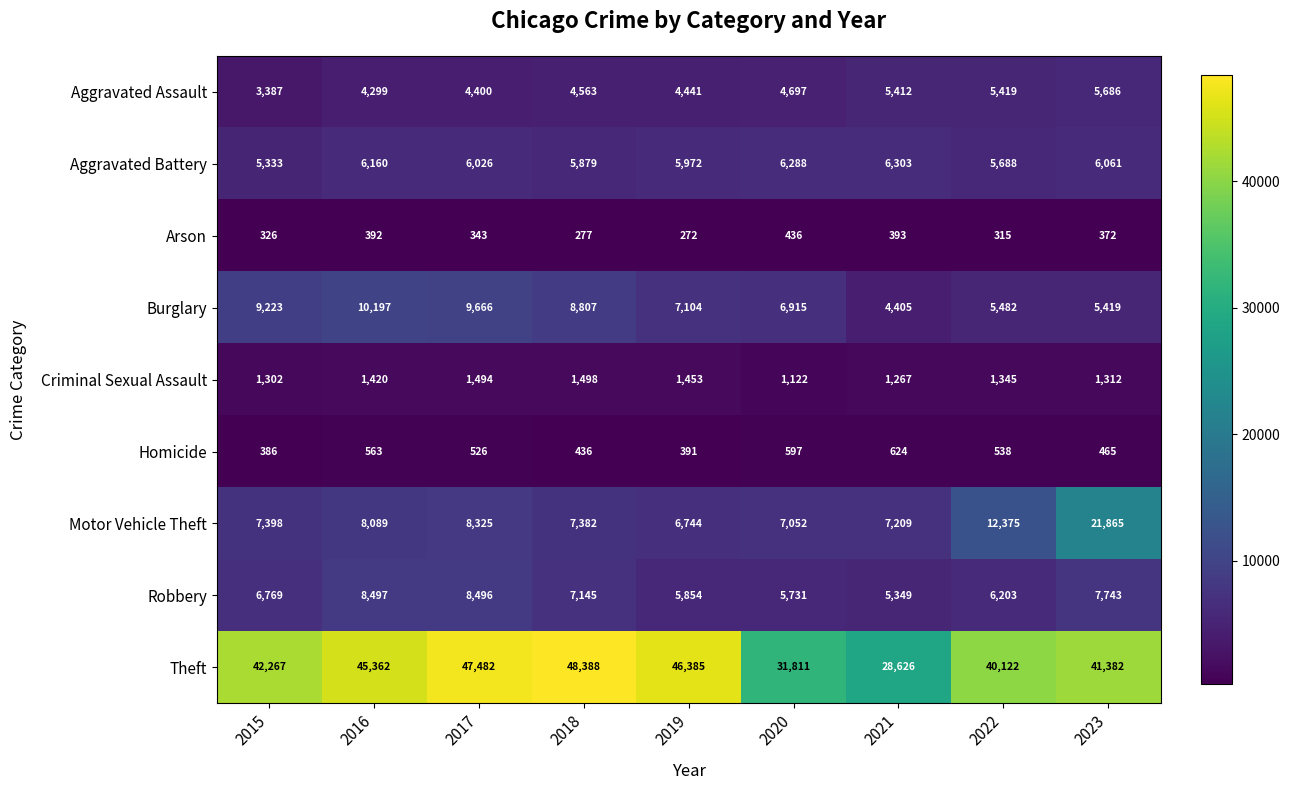

How many series are shown in this chart?

9